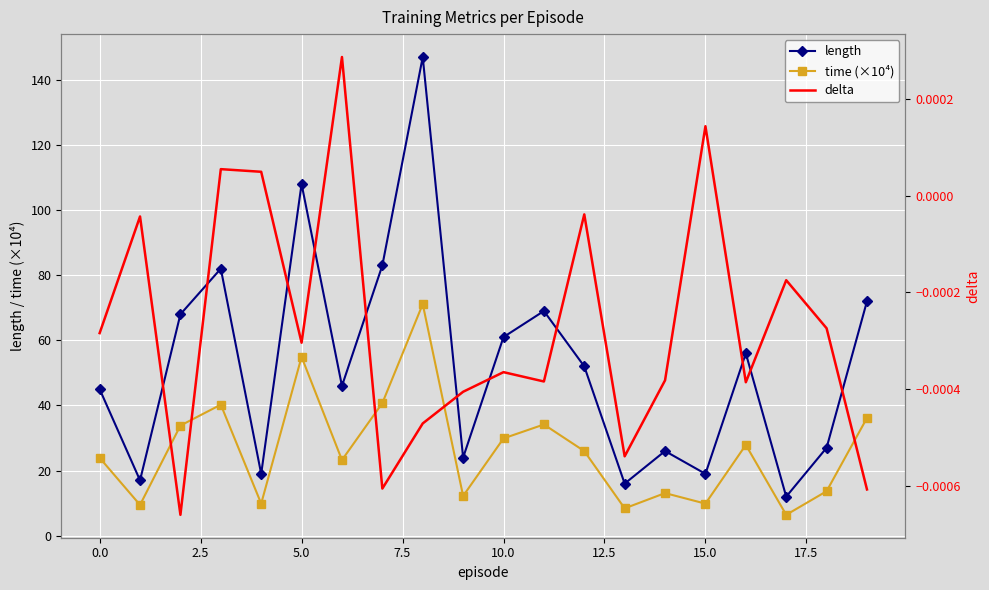

How many interior local peaks does the length series have?

6